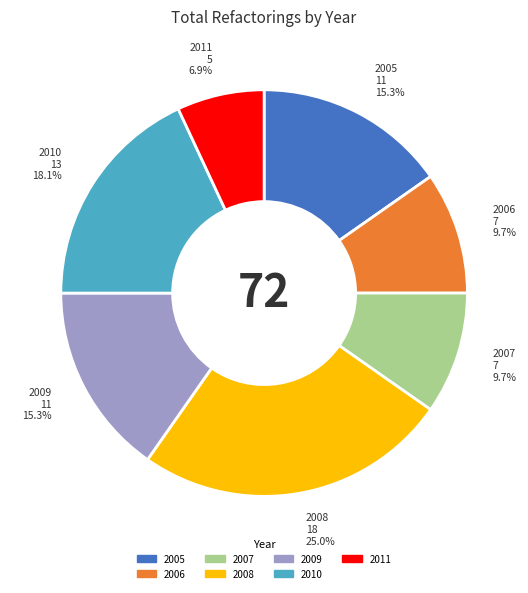

How many segments does this pie chart have?

7